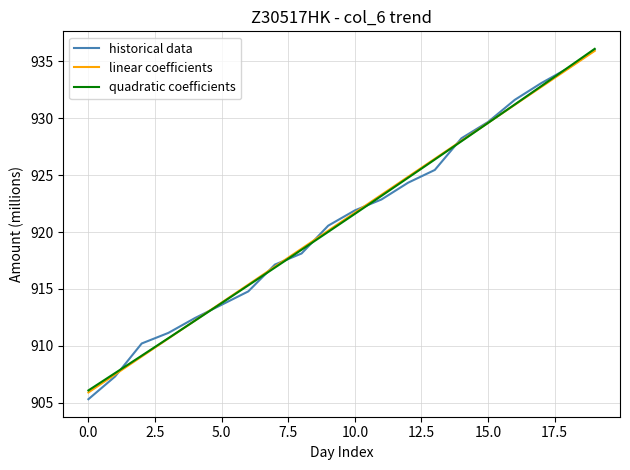

What is the minimum value for quadratic coefficients?

906.1